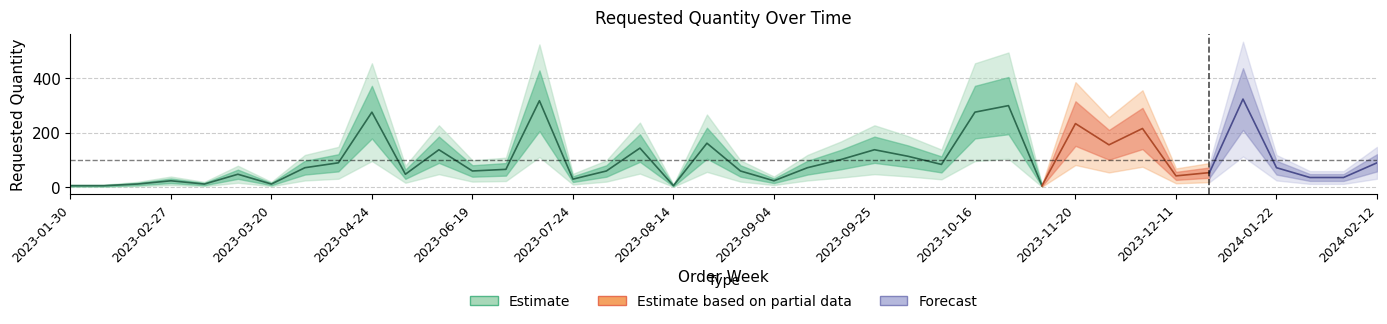

What is the value of the 12th point from the left?

138